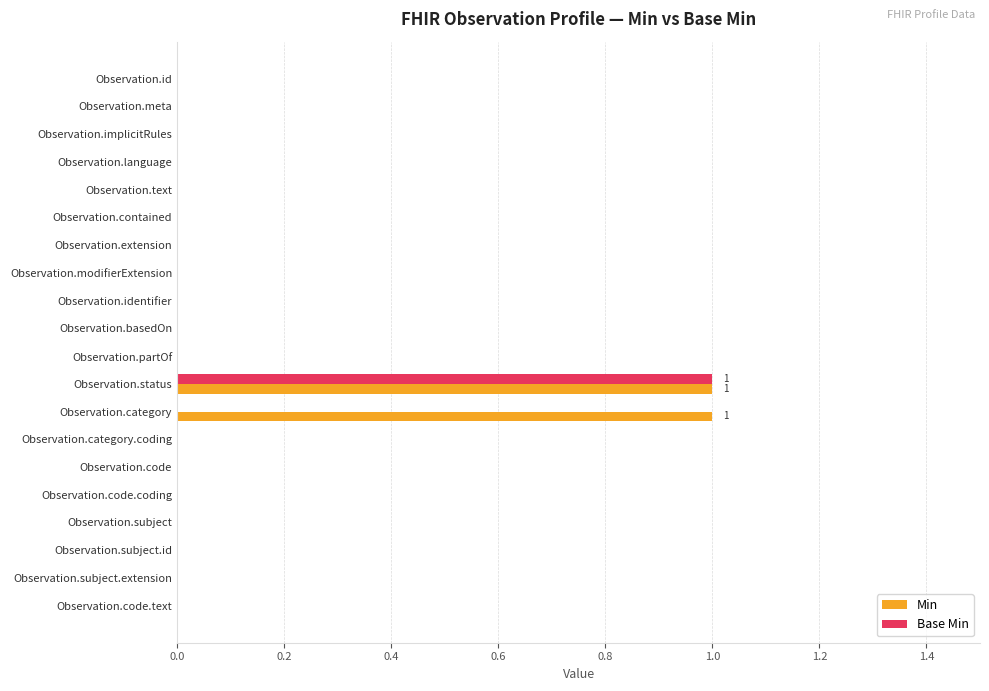

At which category is the sum across all series the highest?

Observation.status